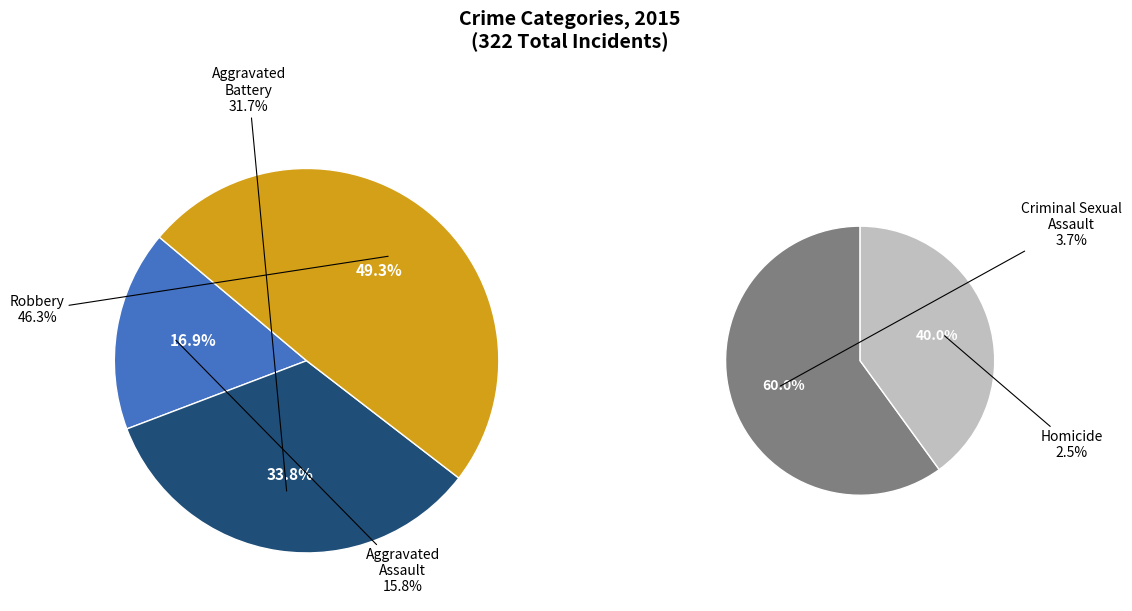

True or false: Aggravated Battery accounts for 32% of the total.

True